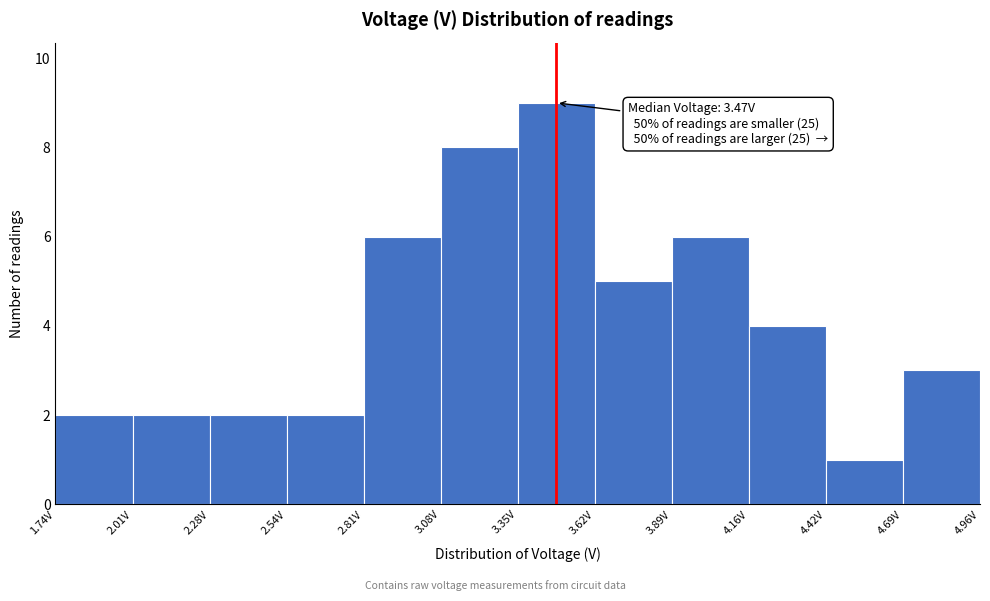

Which range on the x-axis has the tallest bar?

3.35 to 3.60